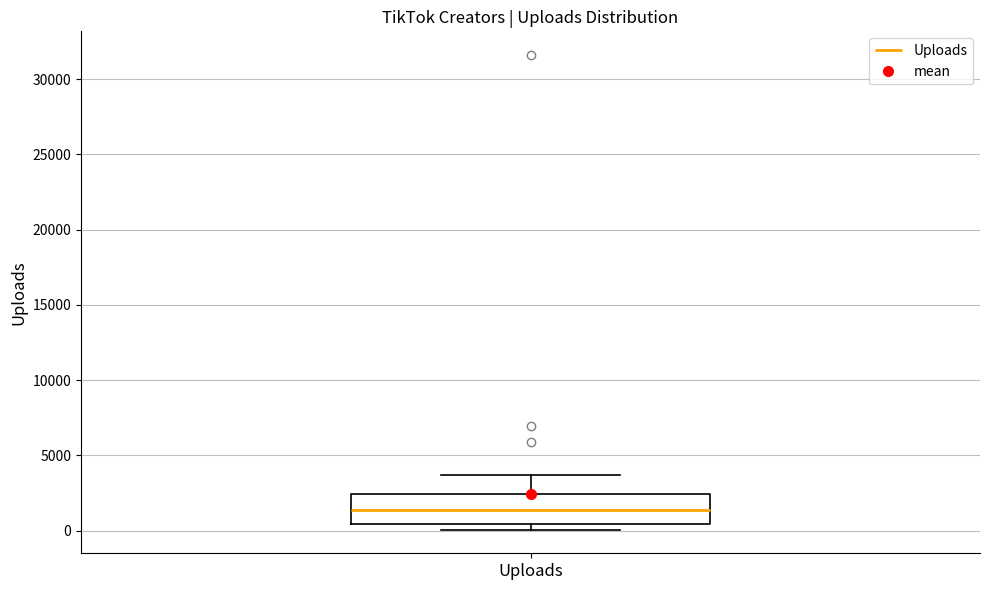

Transcribe this box plot: give where the median line is, the range the box spans, and where the two whiskers end, as read against the y-axis. The values are not printed on the chart, so give them approximately, as read against the axis.

median 1500, box 500 to 2500, whiskers 0 to 3500